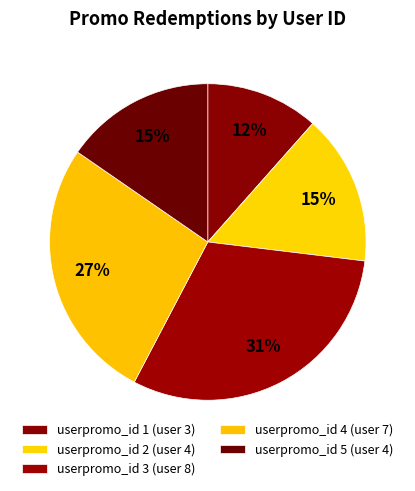

How many slices are in this pie chart?

5